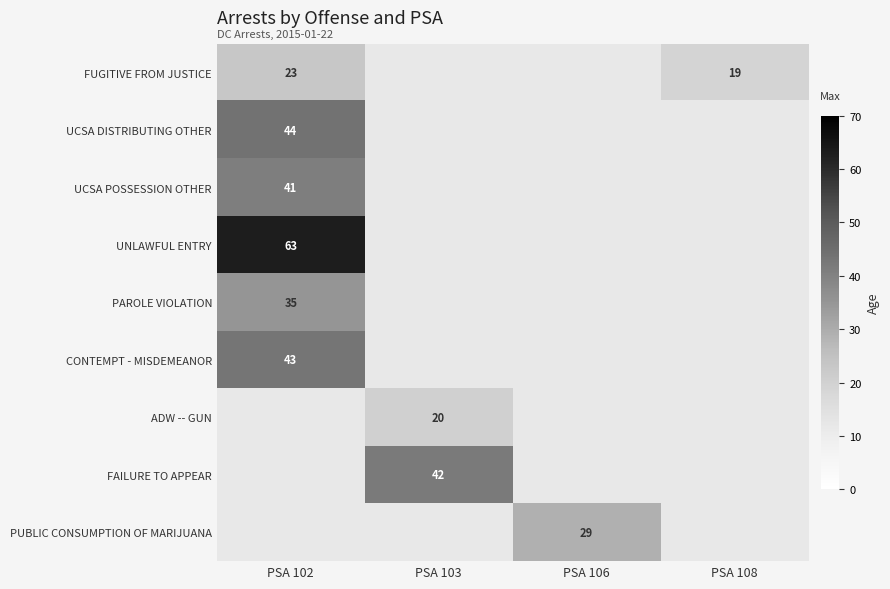

At how many categories does at least one series exceed 38?

2